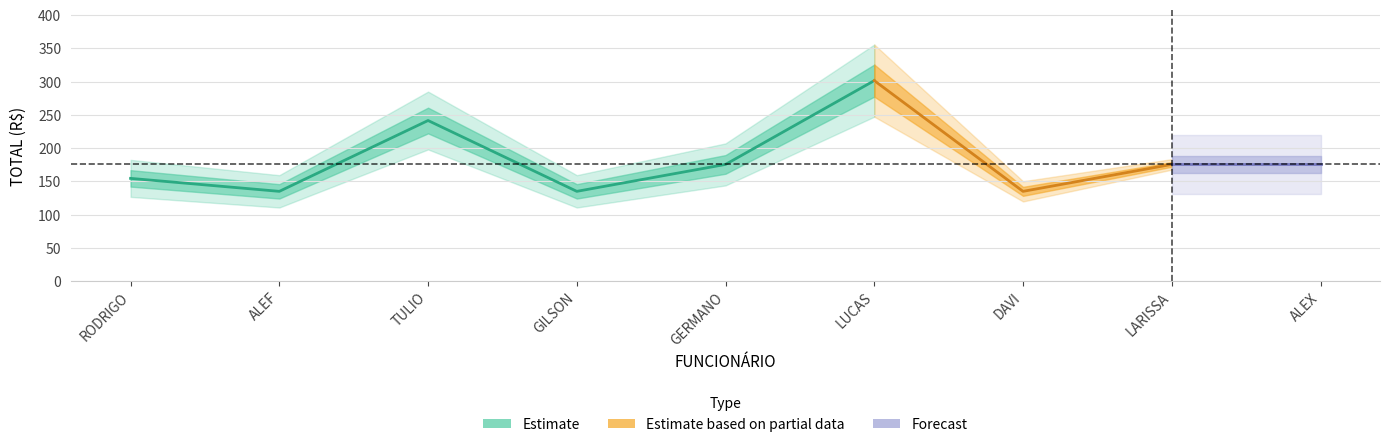

How many lines are shown in the chart?

4